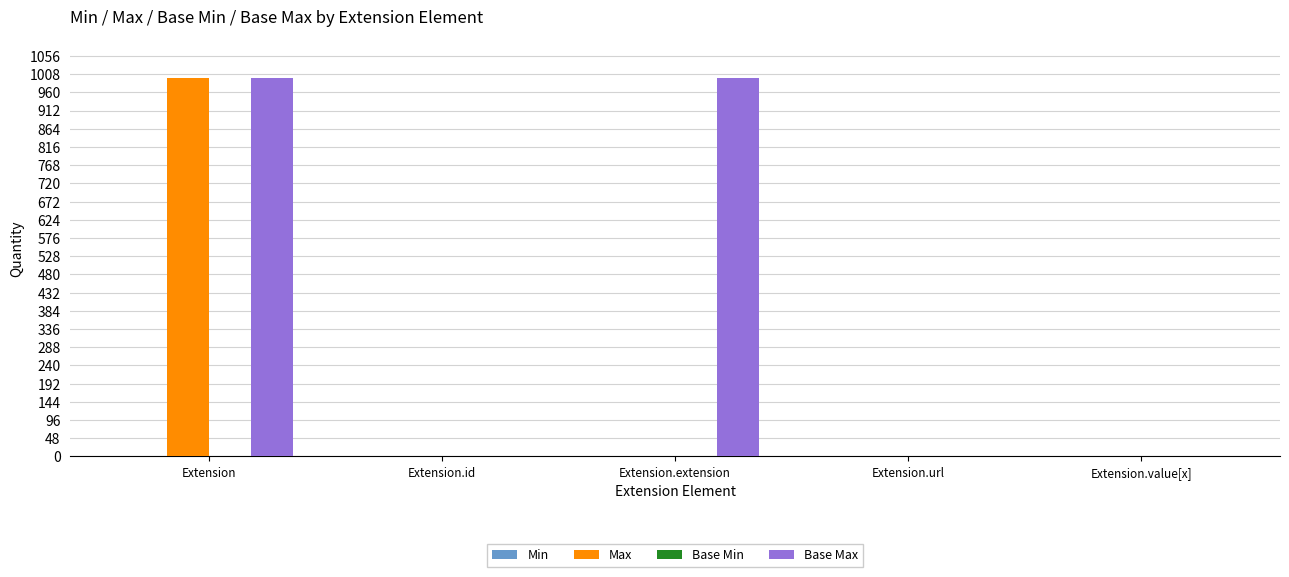

What is the greatest value displayed?

999